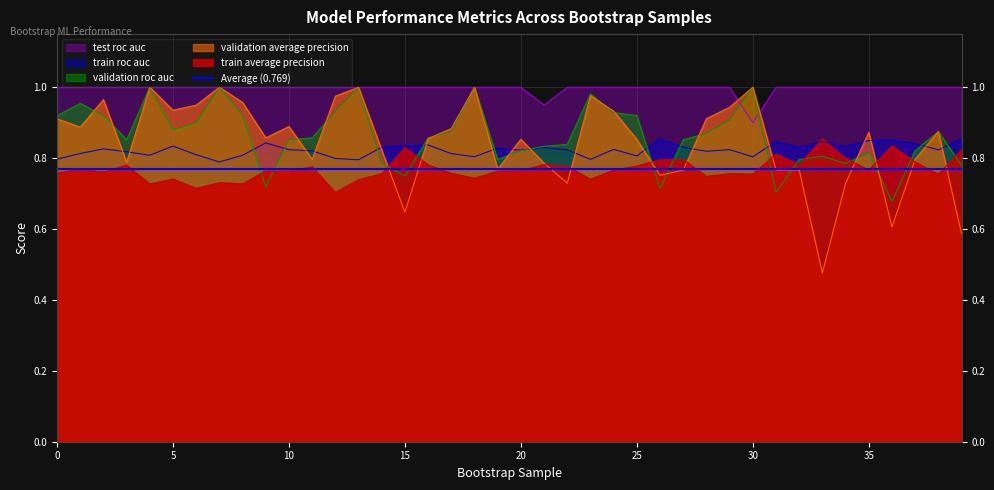

What are all the series names shown in the legend?

train_average_precision, train_roc_auc, validation_average_precision, validation_roc_auc, test_roc_auc